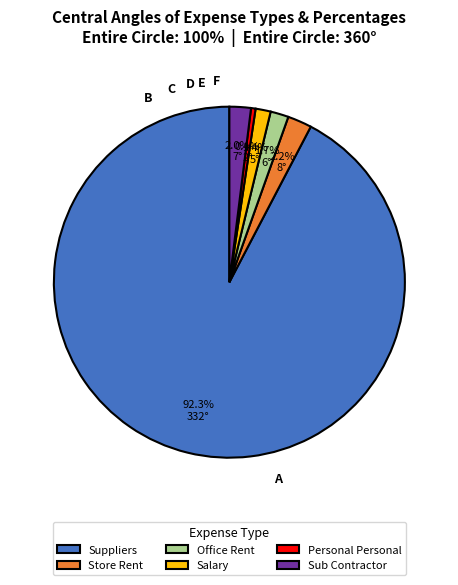

How many segments does this pie chart have?

6